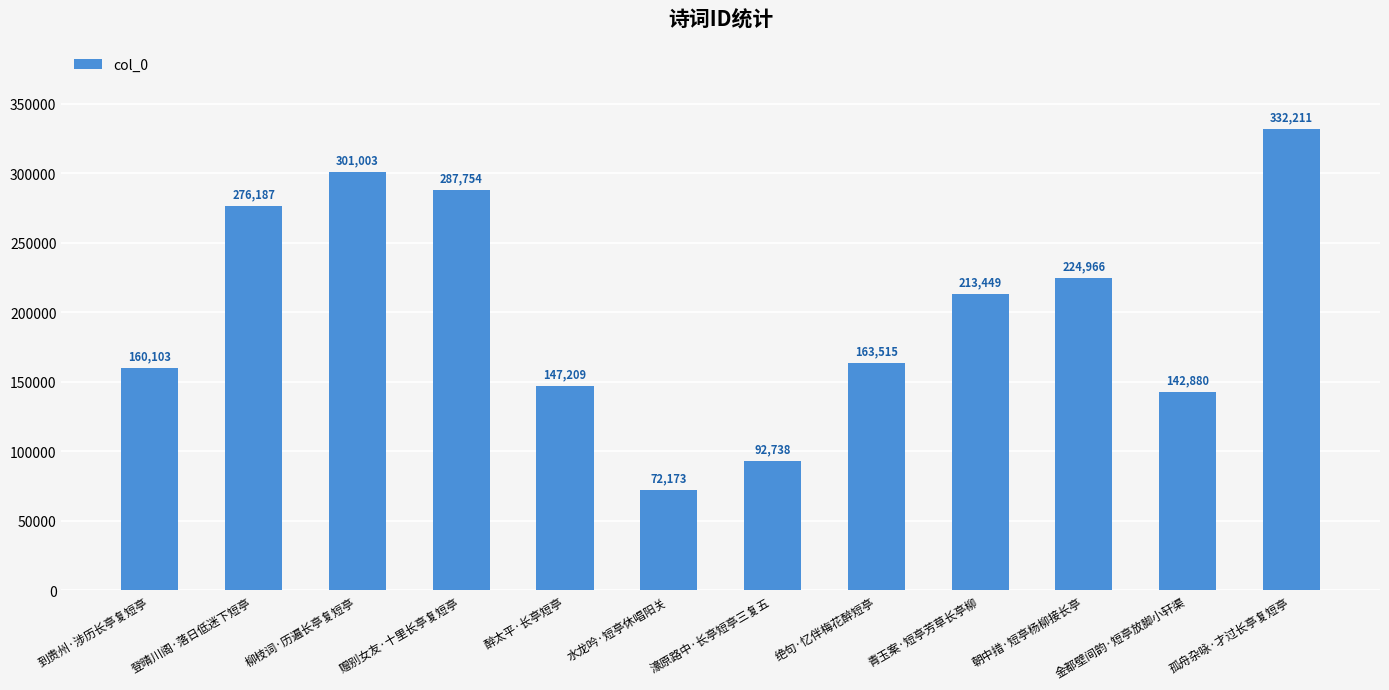

Reading right to left, transcribe all the data shown in this chart.

332211	142880	224966	213449	163515	92738	72173	147209	287754	301003	276187	160103